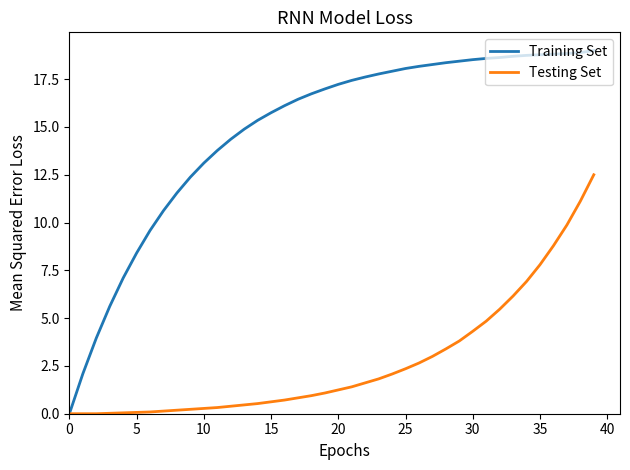

Which series has the widest spread of values?

Training Set